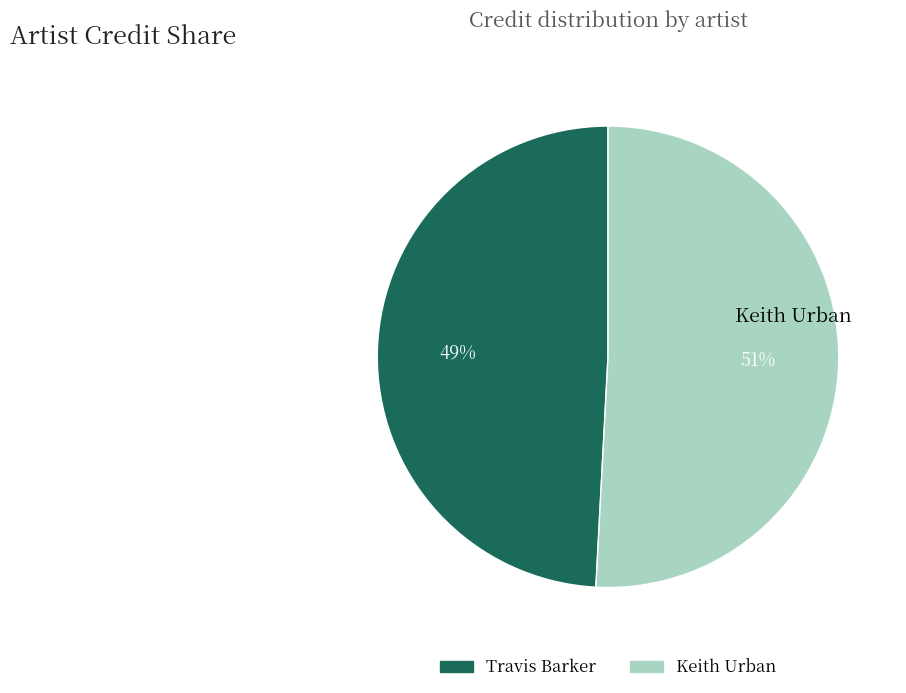

Is there a majority slice in this chart?

Yes